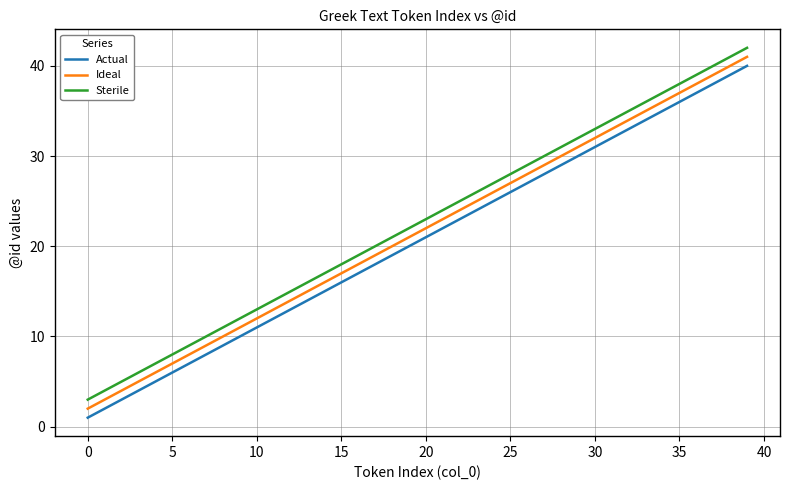

True or false: Ideal and Actual intersect in this chart.

False